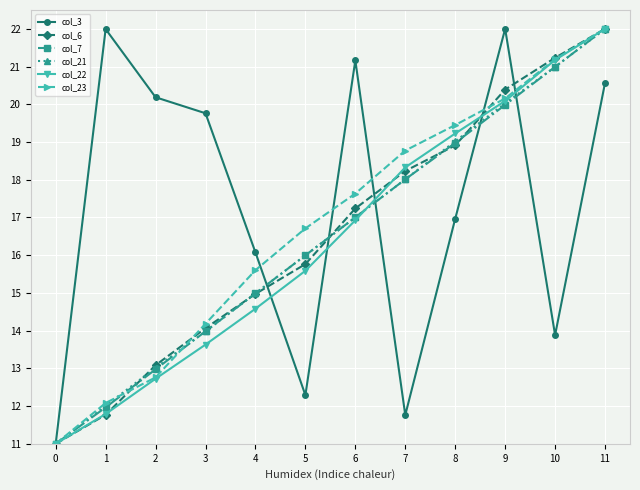

Does the chart display data point markers on the line(s)?

Yes